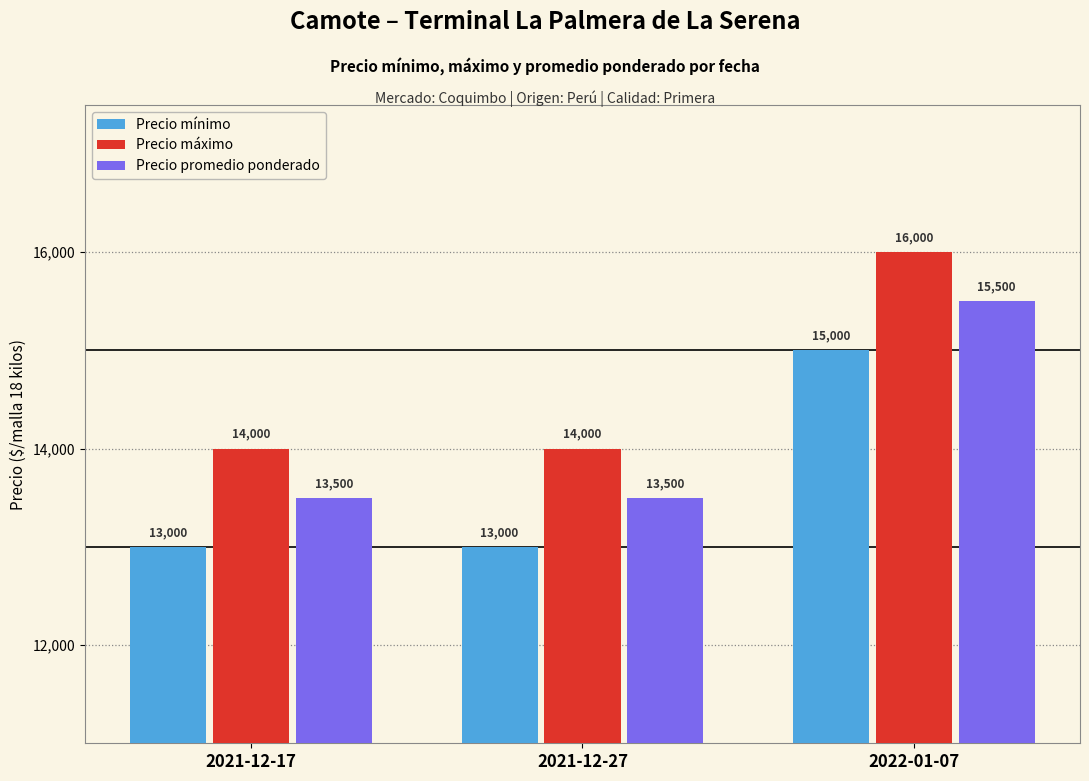

What is the difference between the highest and lowest values at 2022-01-07?

1000